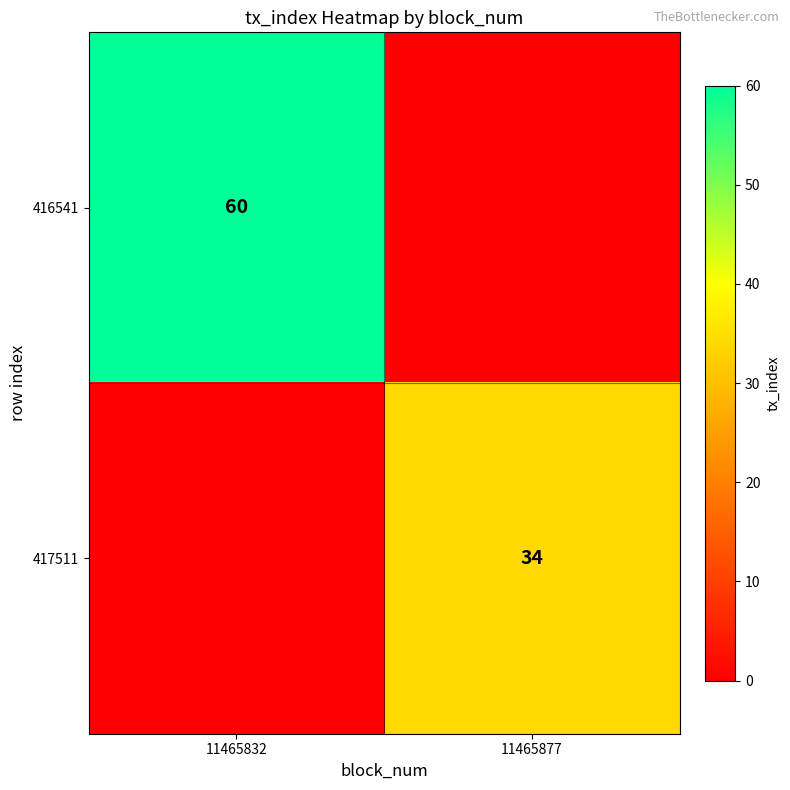

The 416541 series shows 60 at 11465832. True or false?

True